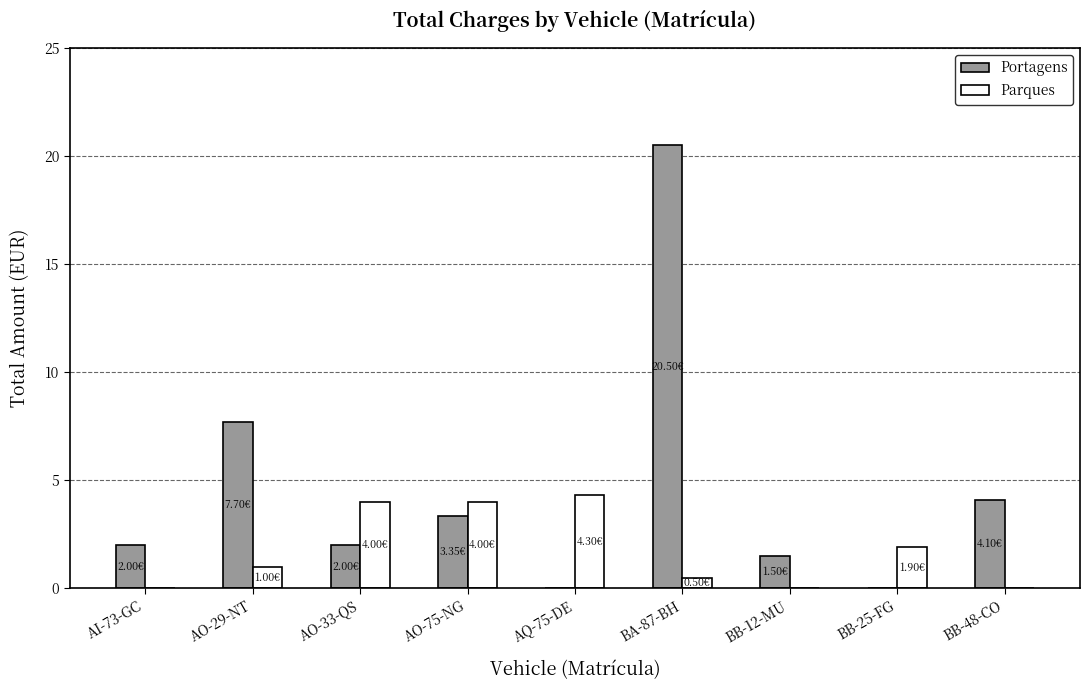

Between AO-29-NT and AQ-75-DE, which series saw the biggest shift?

Portagens